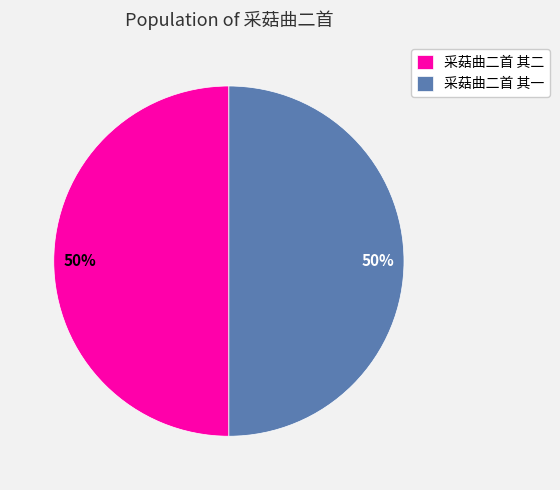

To the nearest percent, what is the combined percentage of 采菇曲二首 其一 and 采菇曲二首 其二?

100%